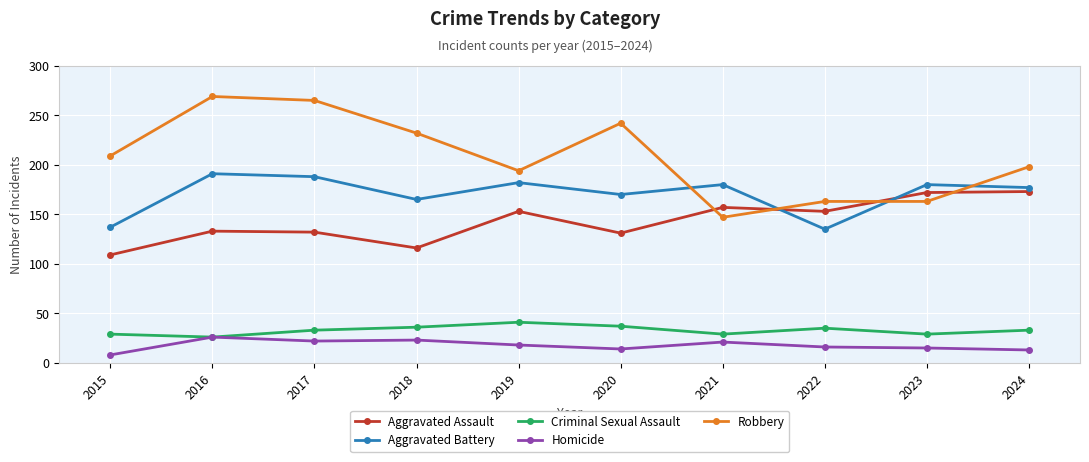

What are all the series names shown in the legend?

Aggravated Assault, Aggravated Battery, Criminal Sexual Assault, Homicide, Robbery